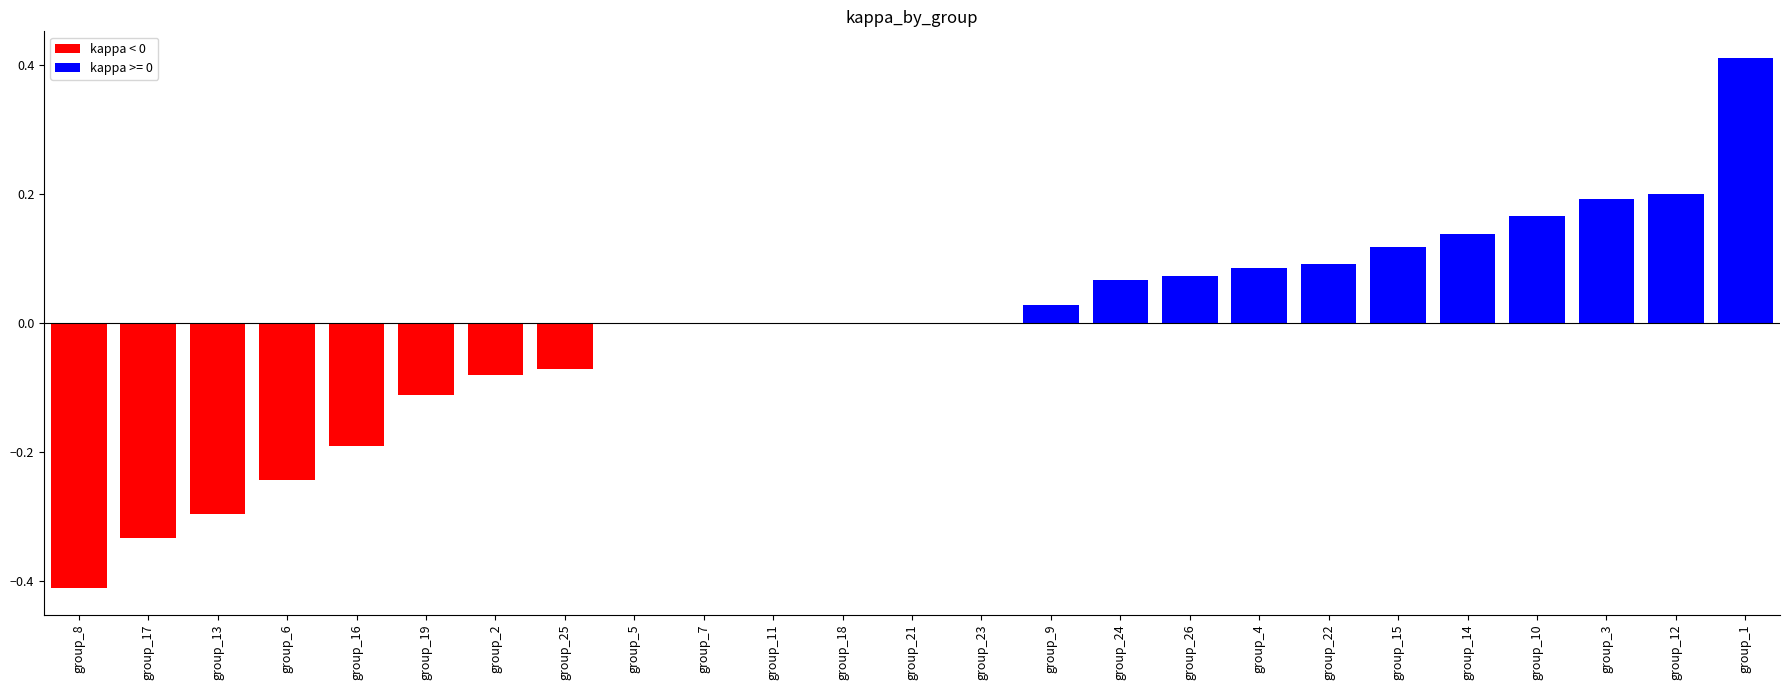

Count the number of data series in this chart.

1